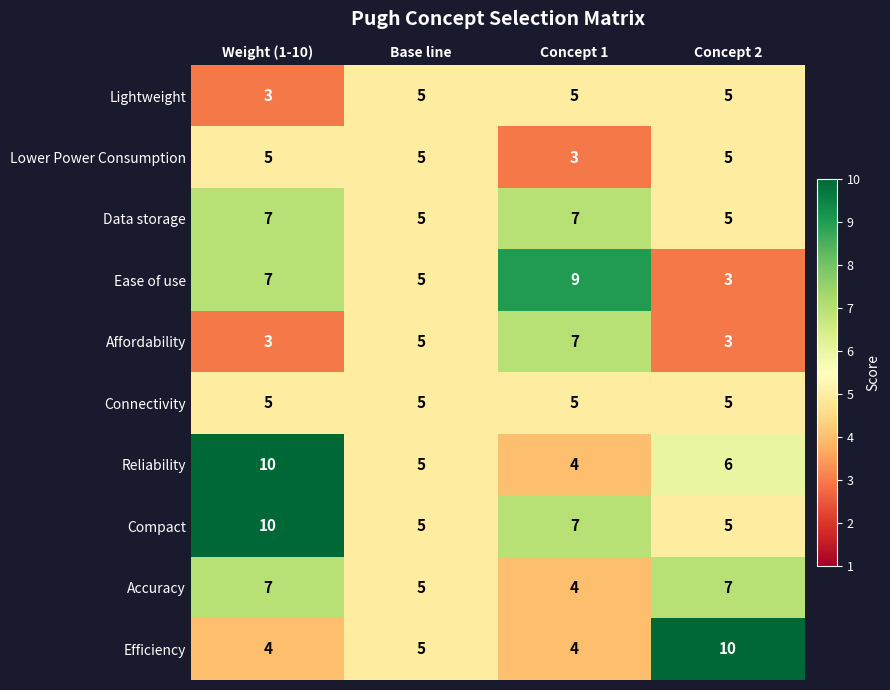

What is the difference between the highest and lowest values at Concept 1?

6